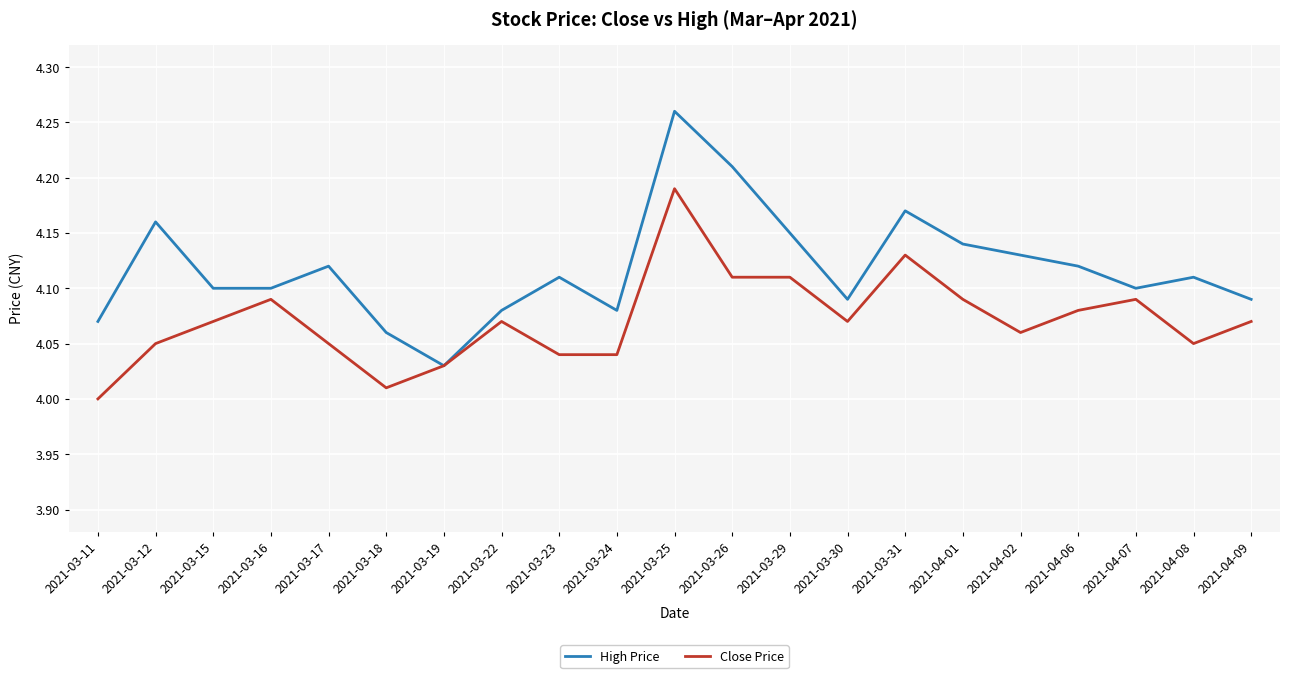

Where is High Price nearest to the value 4?

2021-03-19